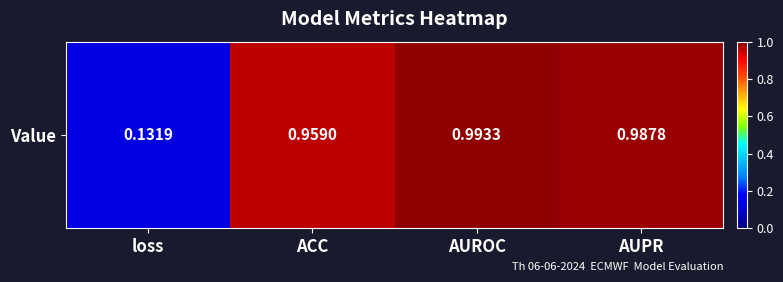

The chart shows a value of 1.0 at ACC. True or false?

True